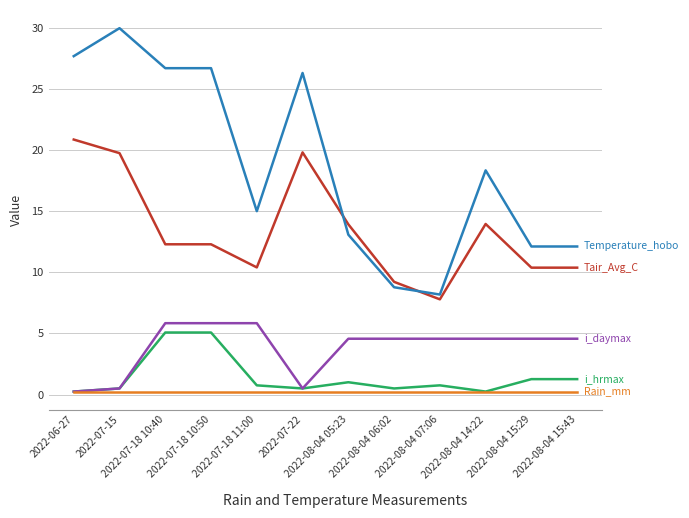

What is the greatest value displayed?

30.0